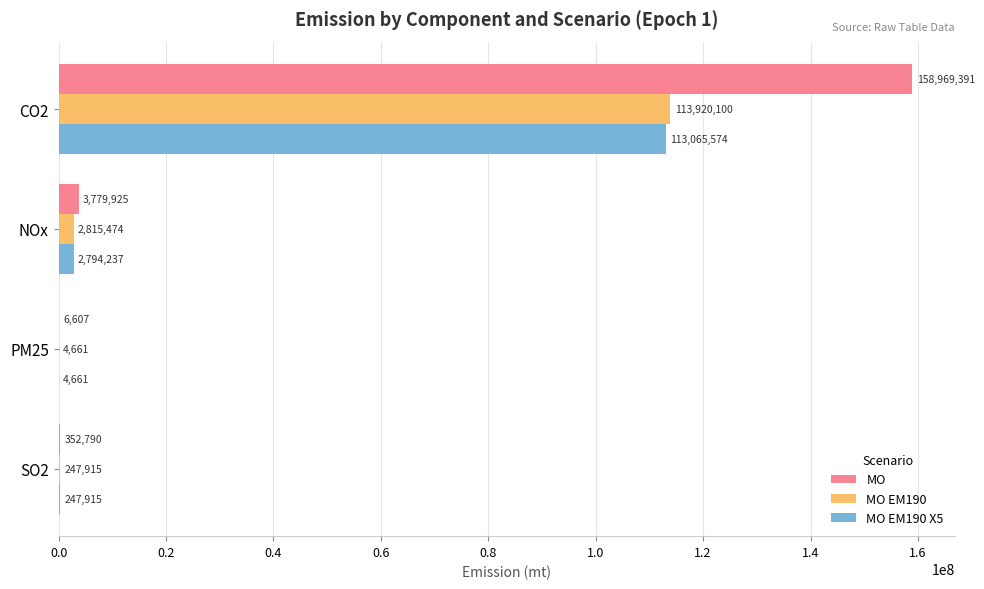

Between CO2 and PM25, which series saw the biggest shift?

MO